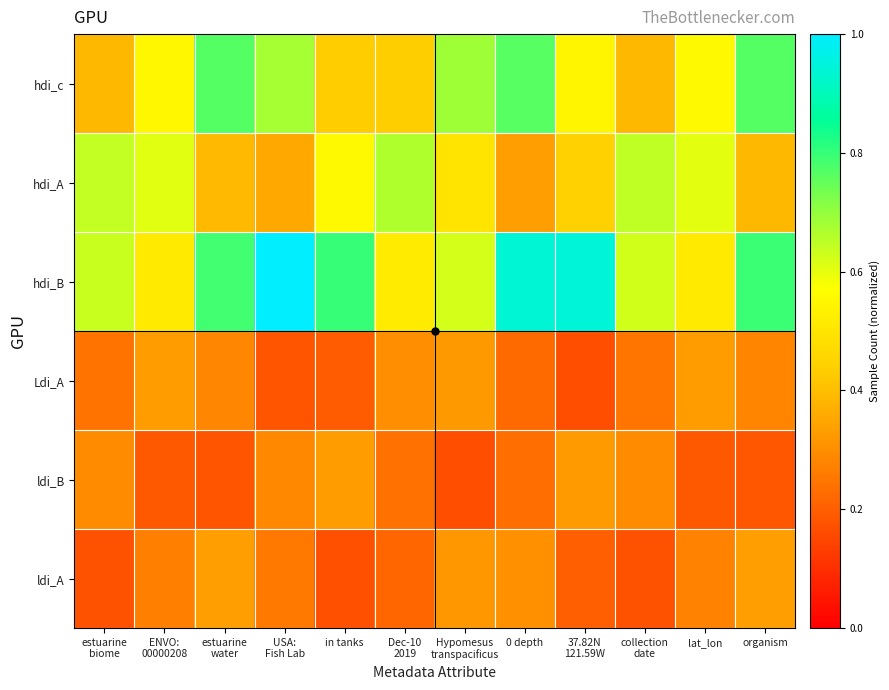

Reading left to right, extract all data points from this chart.

hdi_c: estuarine
biome=0.4	ENVO:
00000208=0.6	estuarine
water=0.8	USA:
Fish Lab=0.7	in tanks=0.4	Dec-10
2019=0.4	Hypomesus
transpacificus=0.7	0 depth=0.8	37.82N
121.59W=0.5	collection
date=0.4	lat_lon=0.6	organism=0.8
hdi_A: estuarine
biome=0.6	ENVO:
00000208=0.6	estuarine
water=0.4	USA:
Fish Lab=0.4	in tanks=0.6	Dec-10
2019=0.7	Hypomesus
transpacificus=0.5	0 depth=0.3	37.82N
121.59W=0.4	collection
date=0.6	lat_lon=0.6	organism=0.4
hdi_B: estuarine
biome=0.6	ENVO:
00000208=0.5	estuarine
water=0.8	USA:
Fish Lab=1.0	in tanks=0.8	Dec-10
2019=0.5	Hypomesus
transpacificus=0.6	0 depth=0.9	37.82N
121.59W=0.9	collection
date=0.6	lat_lon=0.5	organism=0.8
Ldi_A: estuarine
biome=0.2	ENVO:
00000208=0.3	estuarine
water=0.3	USA:
Fish Lab=0.2	in tanks=0.2	Dec-10
2019=0.3	Hypomesus
transpacificus=0.3	0 depth=0.2	37.82N
121.59W=0.2	collection
date=0.2	lat_lon=0.3	organism=0.3
ldi_B: estuarine
biome=0.3	ENVO:
00000208=0.2	estuarine
water=0.2	USA:
Fish Lab=0.3	in tanks=0.3	Dec-10
2019=0.2	Hypomesus
transpacificus=0.2	0 depth=0.2	37.82N
121.59W=0.3	collection
date=0.3	lat_lon=0.2	organism=0.2
ldi_A: estuarine
biome=0.2	ENVO:
00000208=0.3	estuarine
water=0.3	USA:
Fish Lab=0.3	in tanks=0.2	Dec-10
2019=0.2	Hypomesus
transpacificus=0.3	0 depth=0.3	37.82N
121.59W=0.2	collection
date=0.2	lat_lon=0.3	organism=0.3